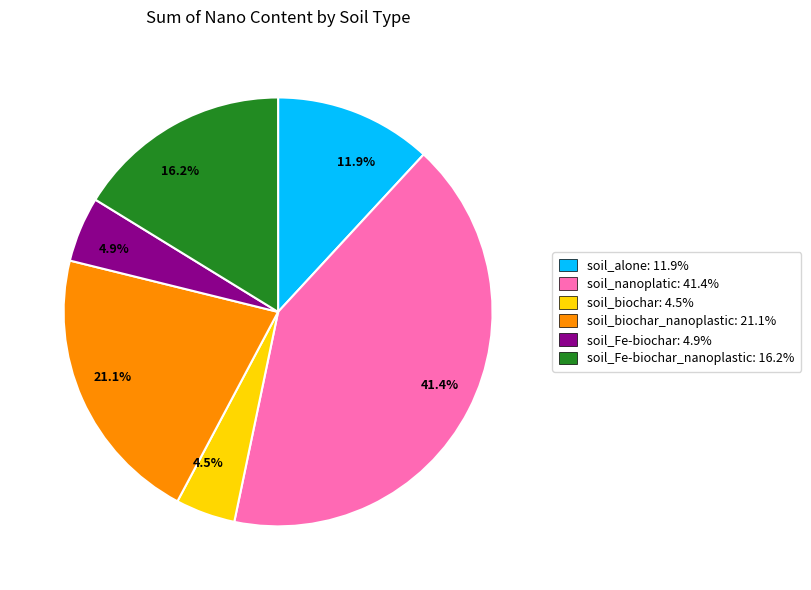

Between 16.2% and 11.9%, which is larger?

16.2%